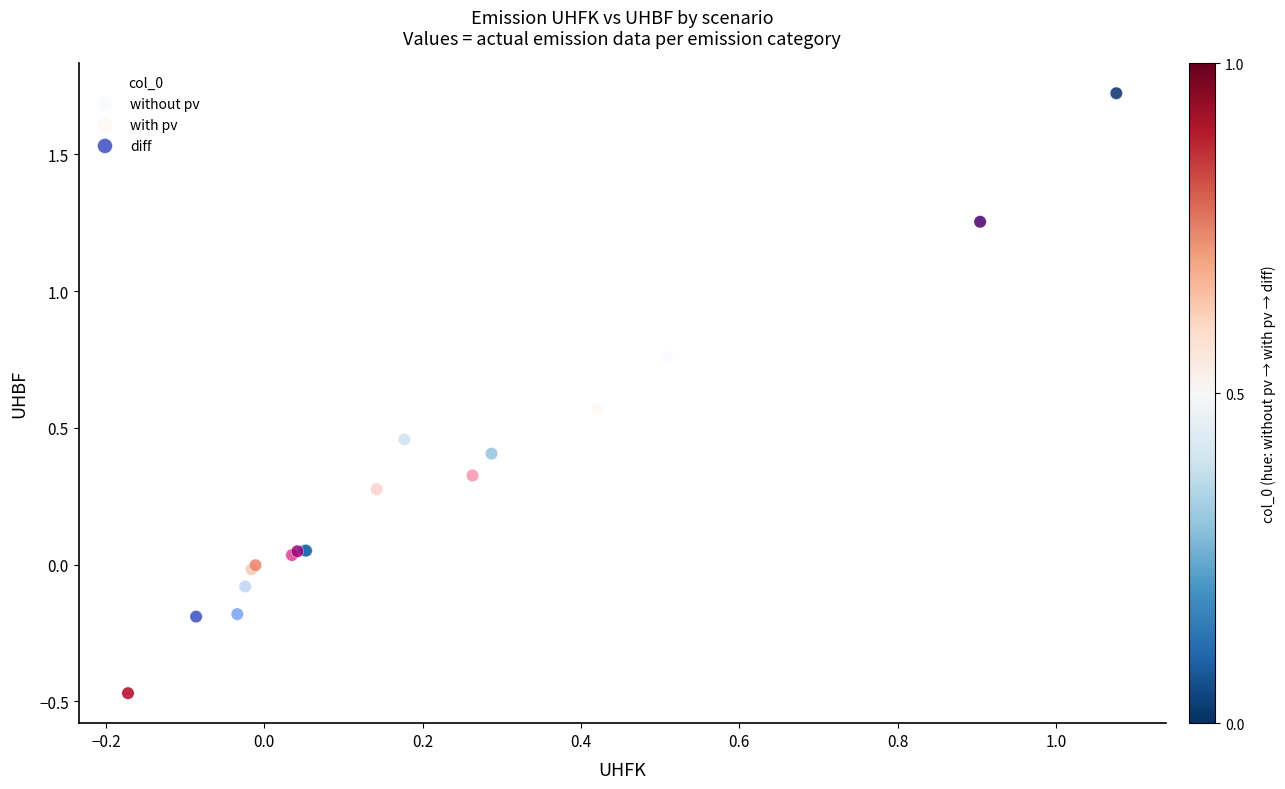

Which series has the largest Y range (max minus min)?

without pv